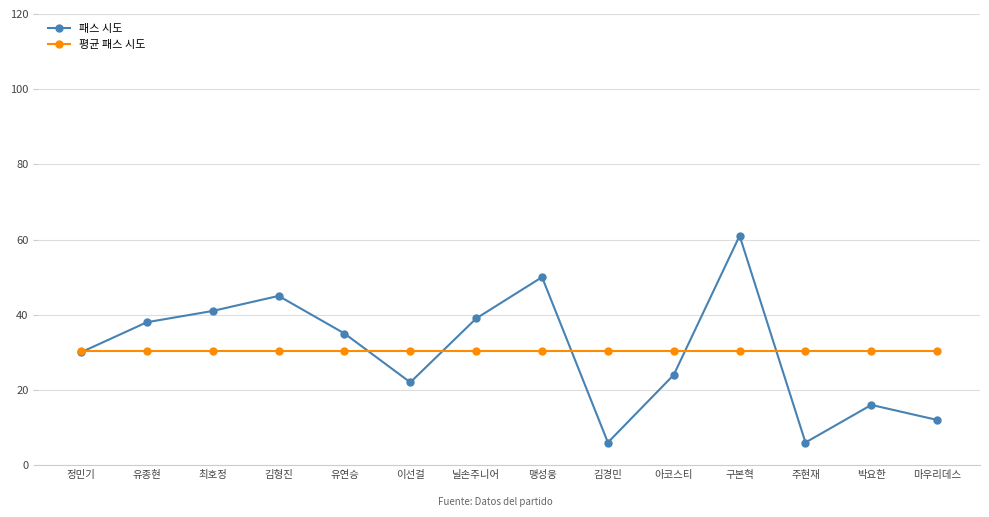

Is the value of 평균 패스 시도 at 구본혁 greater than the value of 패스 시도 at 이선걸?

Yes